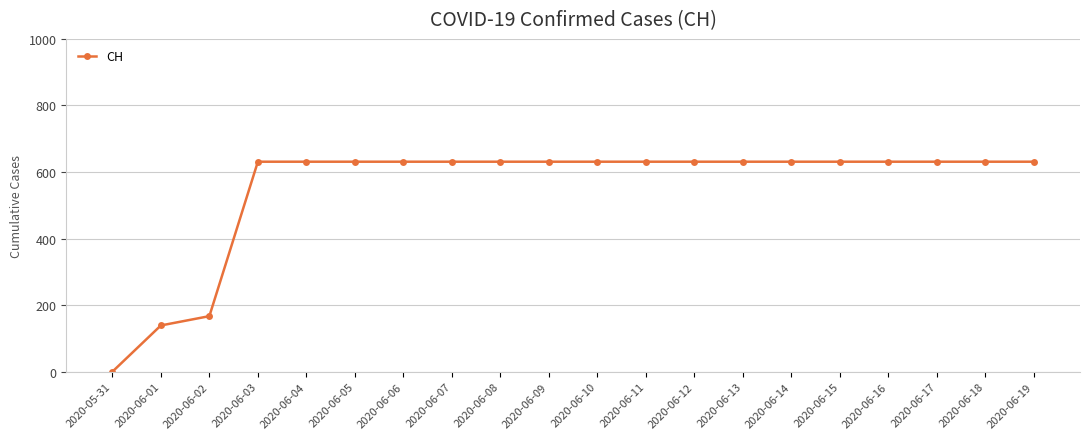

What is the difference between the values at 2020-06-07 and 2020-05-31?

631